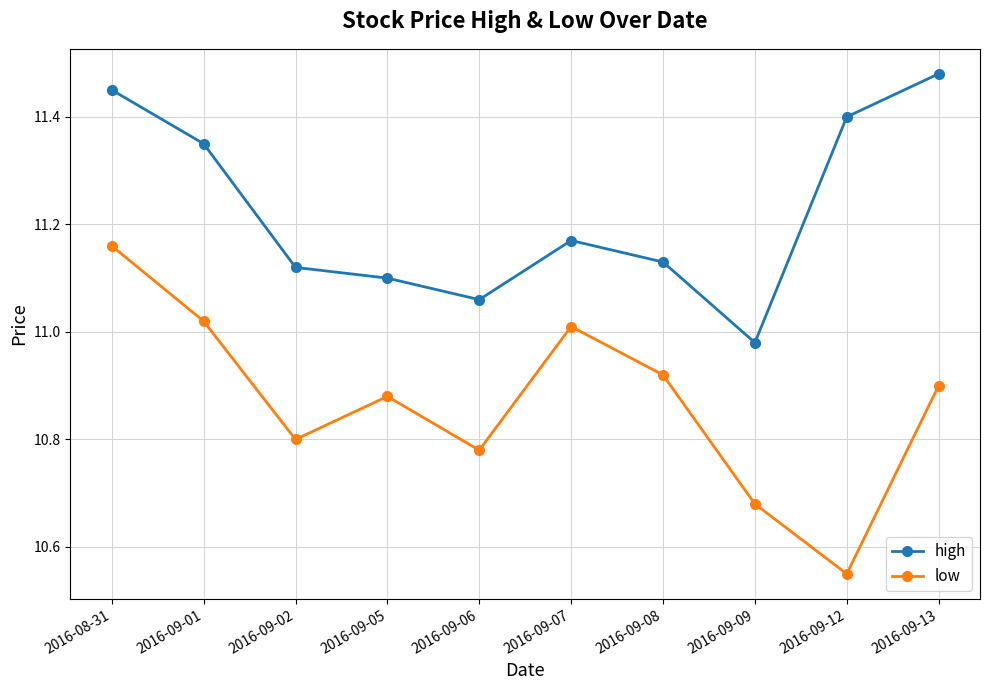

True or false: high and low intersect in this chart.

False